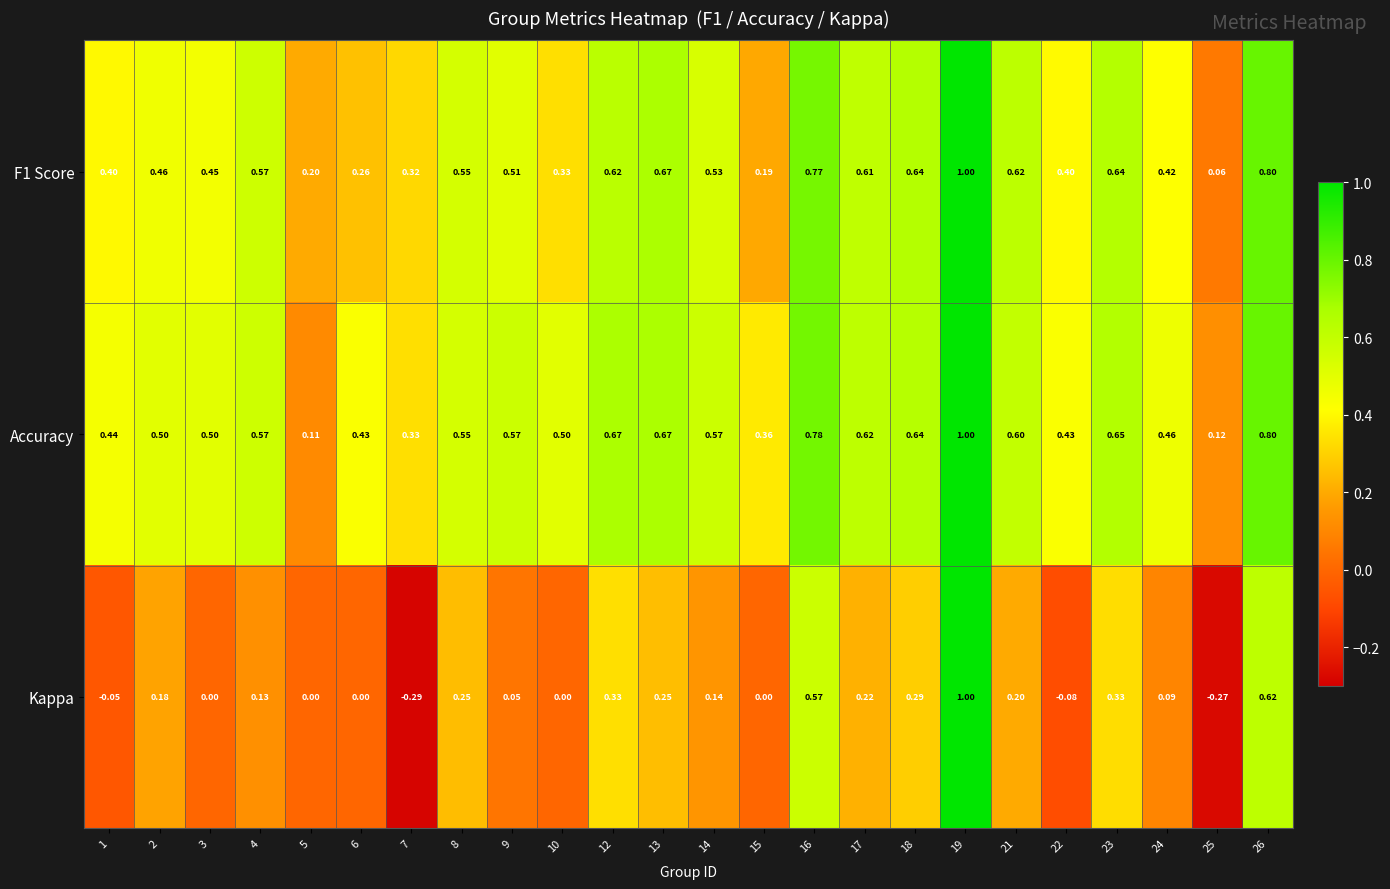

Is the value of Accuracy at 18 greater than the value of Kappa at 15?

Yes